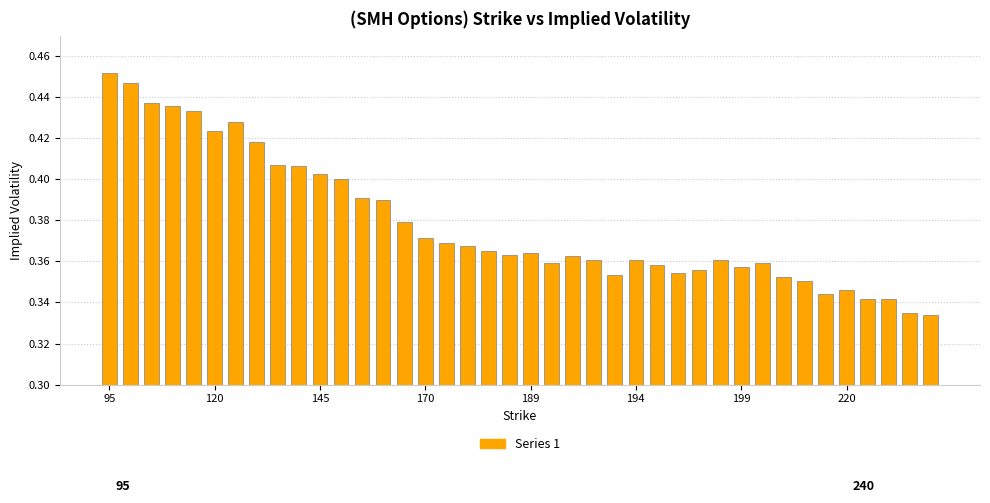

What is the sum of all values?

15.1